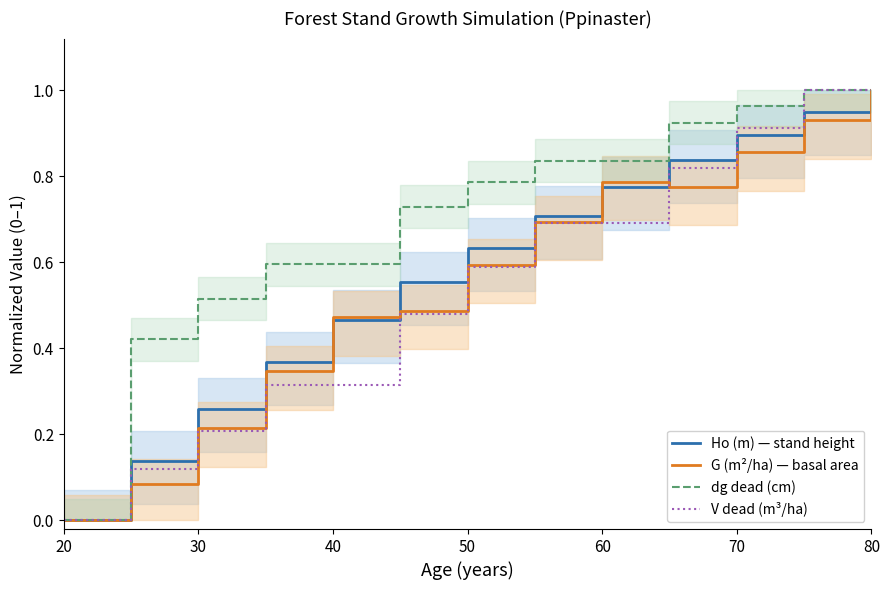

Is this an area chart (filled region under the line)?

No